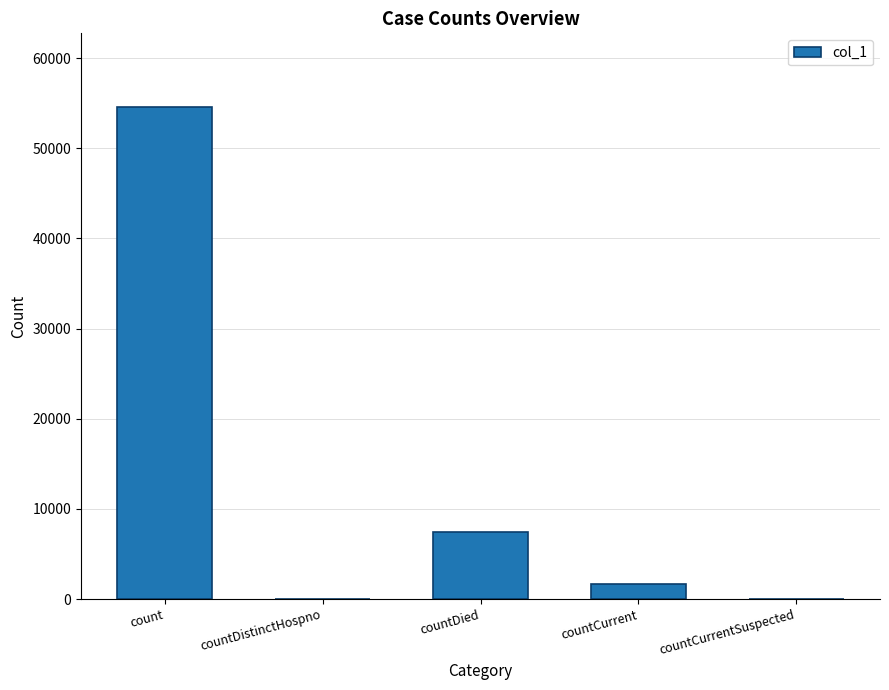

The value at countDistinctHospno is 0. True or false?

True